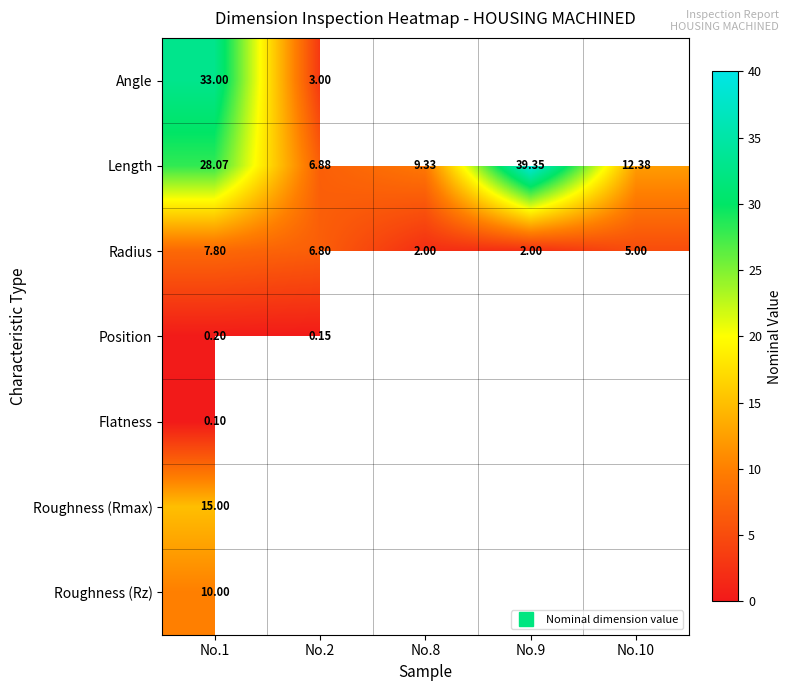

Where is Flatness nearest to the value 0?

No.1